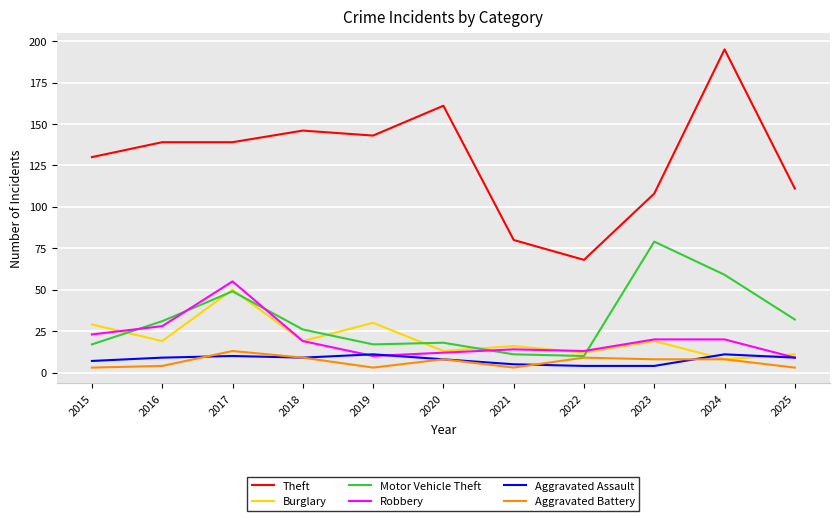

Which series changed the most between 2017 and 2020?

Robbery